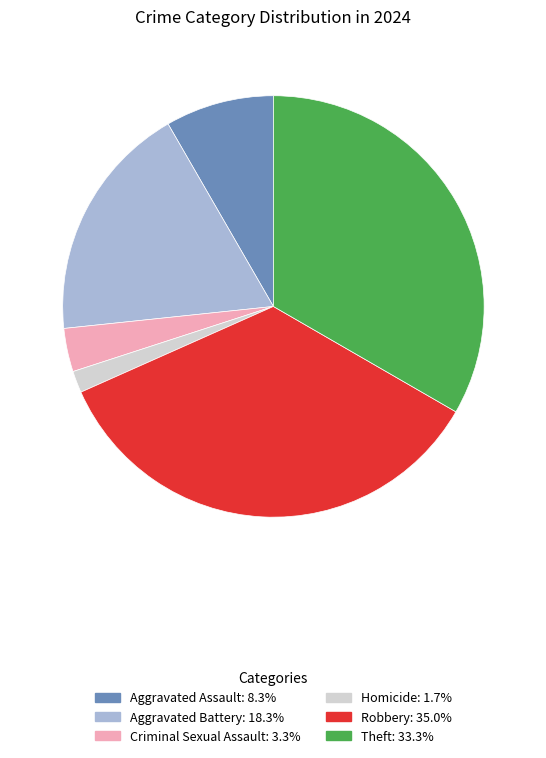

Is there a majority slice in this chart?

No